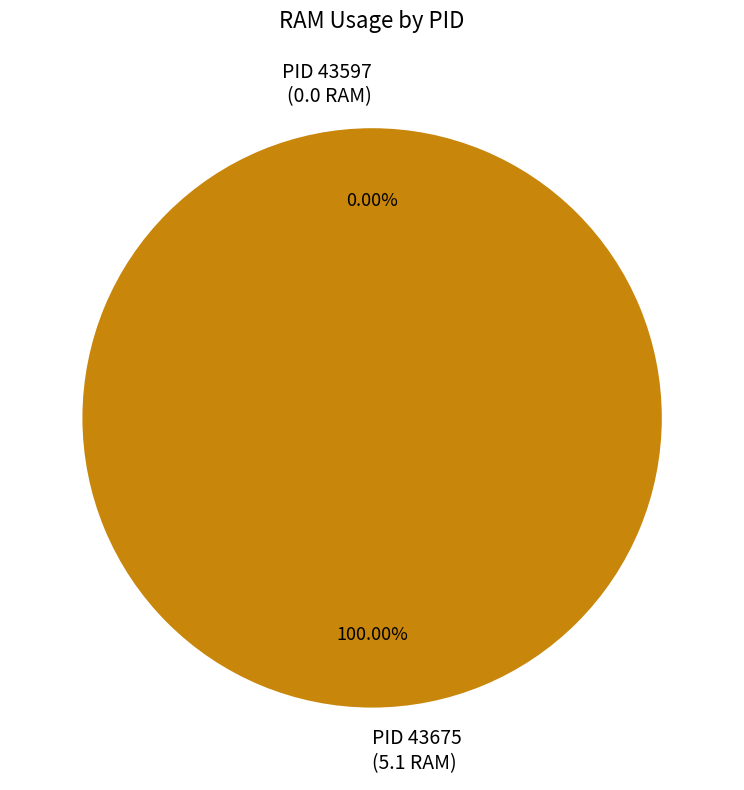

Do 43597 and 43675 together represent more than half of the pie?

Yes